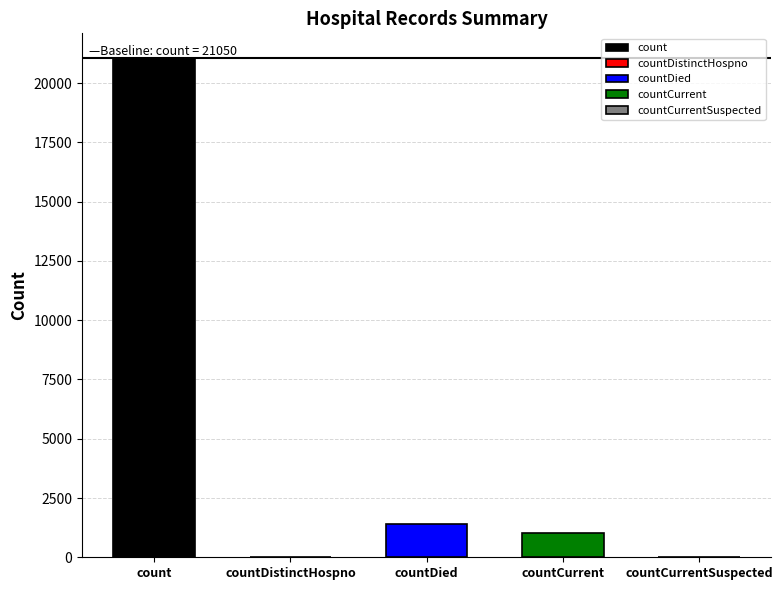

How many values exceed 1006?

2